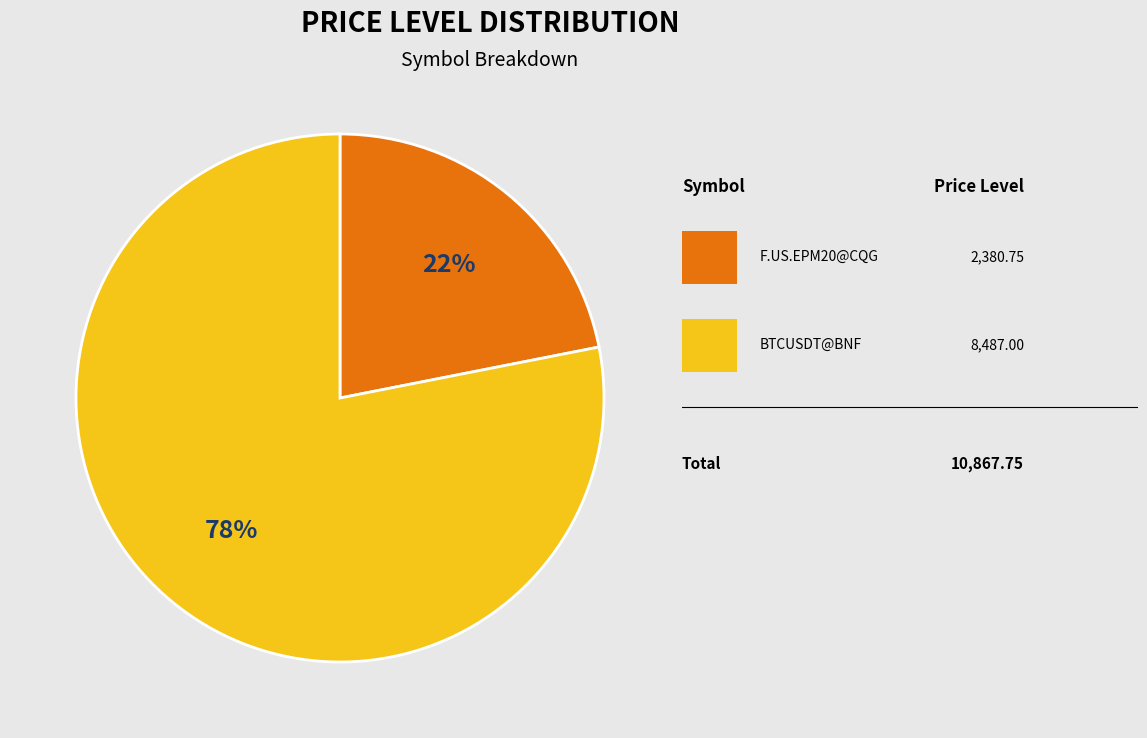

To the nearest percent, what is the difference between the largest and smallest slice percentages?

56%